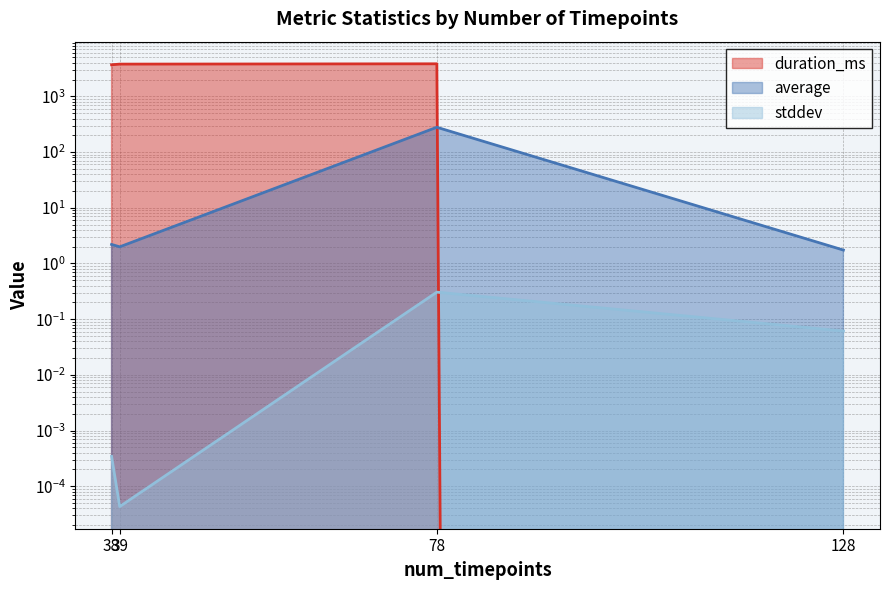

Reading left to right, what are all the values shown in this chart?

duration_ms: 38=3702.0	39=3802.0	78=3851.0	128=0.0
average: 38=2.2	39=2.0	78=279.1	128=1.7
stddev: 38=0.0	39=0.0	78=0.3	128=0.1